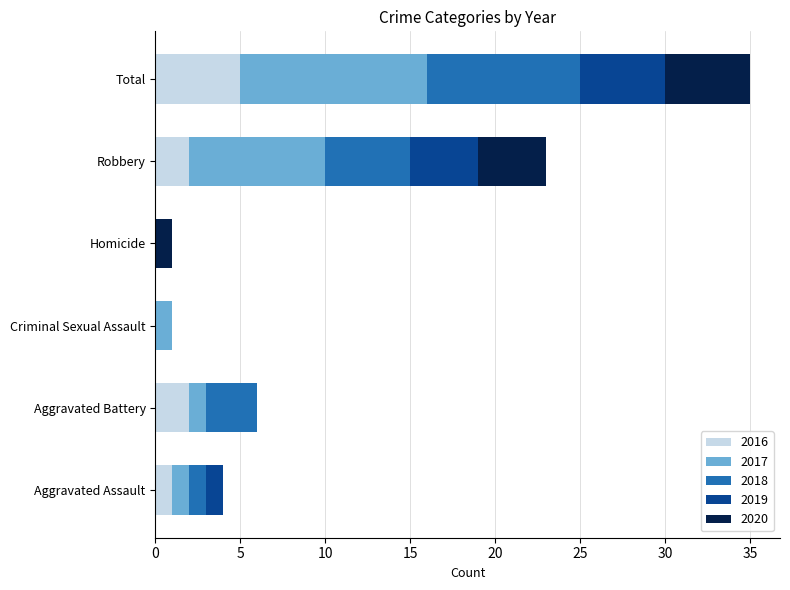

At which category is the sum across all series the highest?

Total